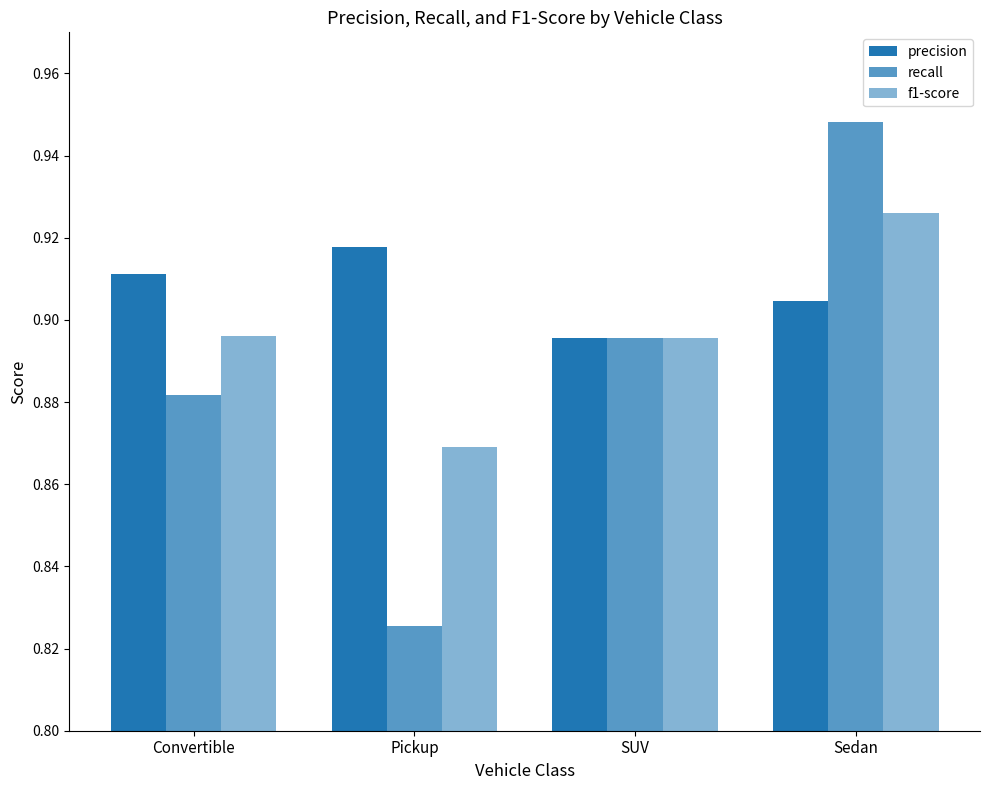

Is the value of recall at Pickup greater than the value of precision at Sedan?

No